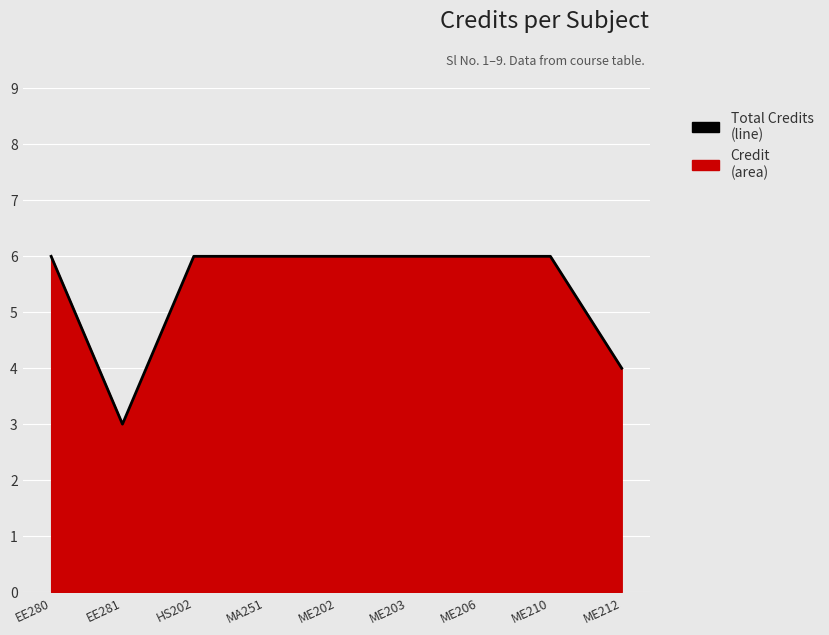

List the labels in order of value, smallest first.

EE281, ME212, EE280, HS202, MA251, ME202, ME203, ME206, ME210